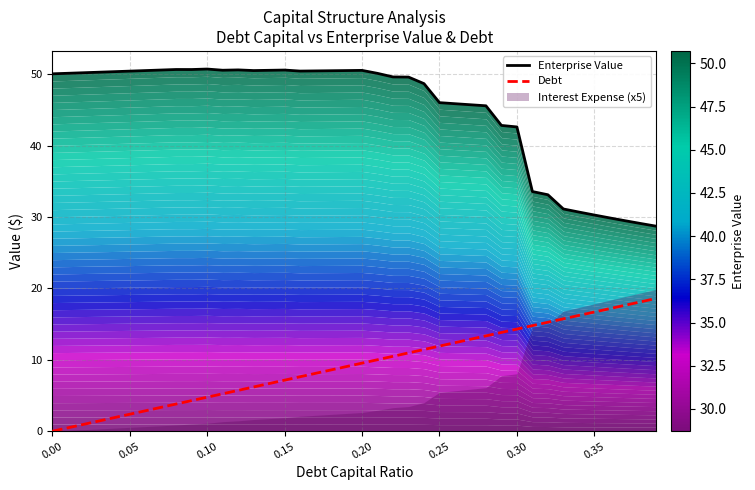

Which series has the largest total across all categories?

Enterprise Value